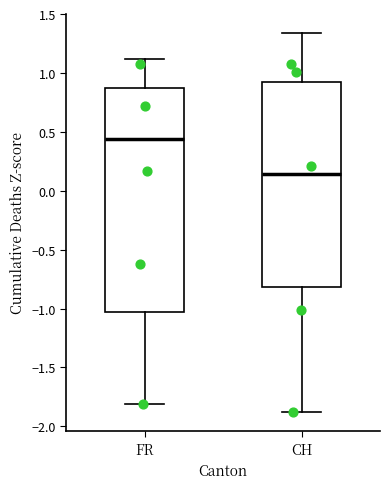

Reading left to right, read every box against the y-axis: the position of its median line, the range the box covers, and the ends of its whiskers. The values are not printed on the chart, so give them approximately, as read against the axis.

FR: median 0.45, box -1.05 to 0.85, whiskers -1.80 to 1.10
CH: median 0.15, box -0.80 to 0.95, whiskers -1.90 to 1.35